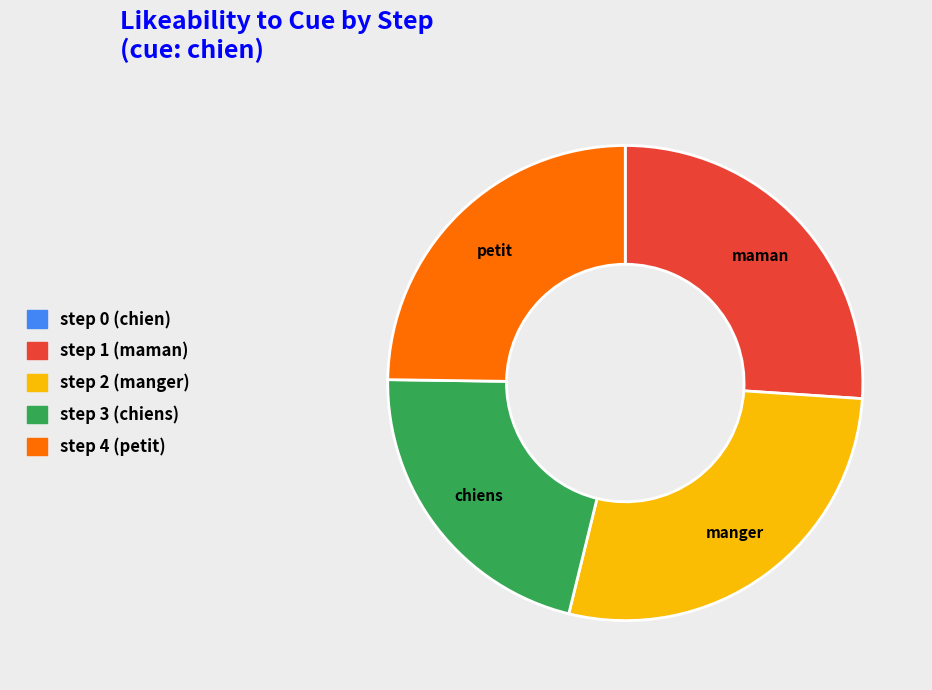

Is it true that step 1 is 14% of the pie?

False